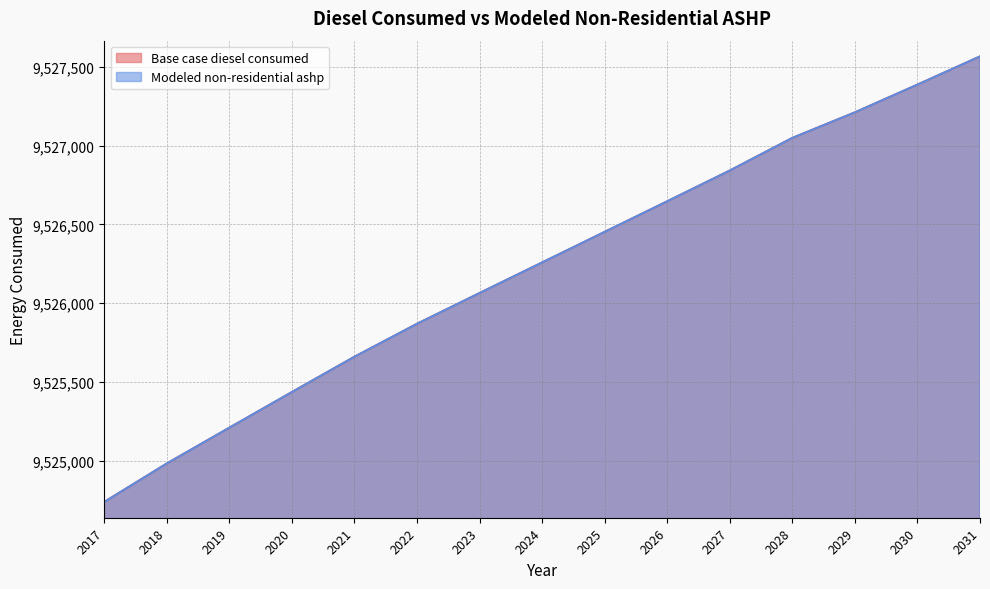

True or false: Base case diesel consumed and Modeled non-residential ashp intersect in this chart.

False